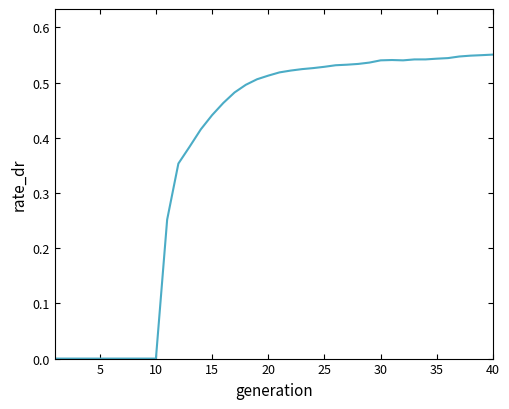

The value at 10 is -0.3. True or false?

False